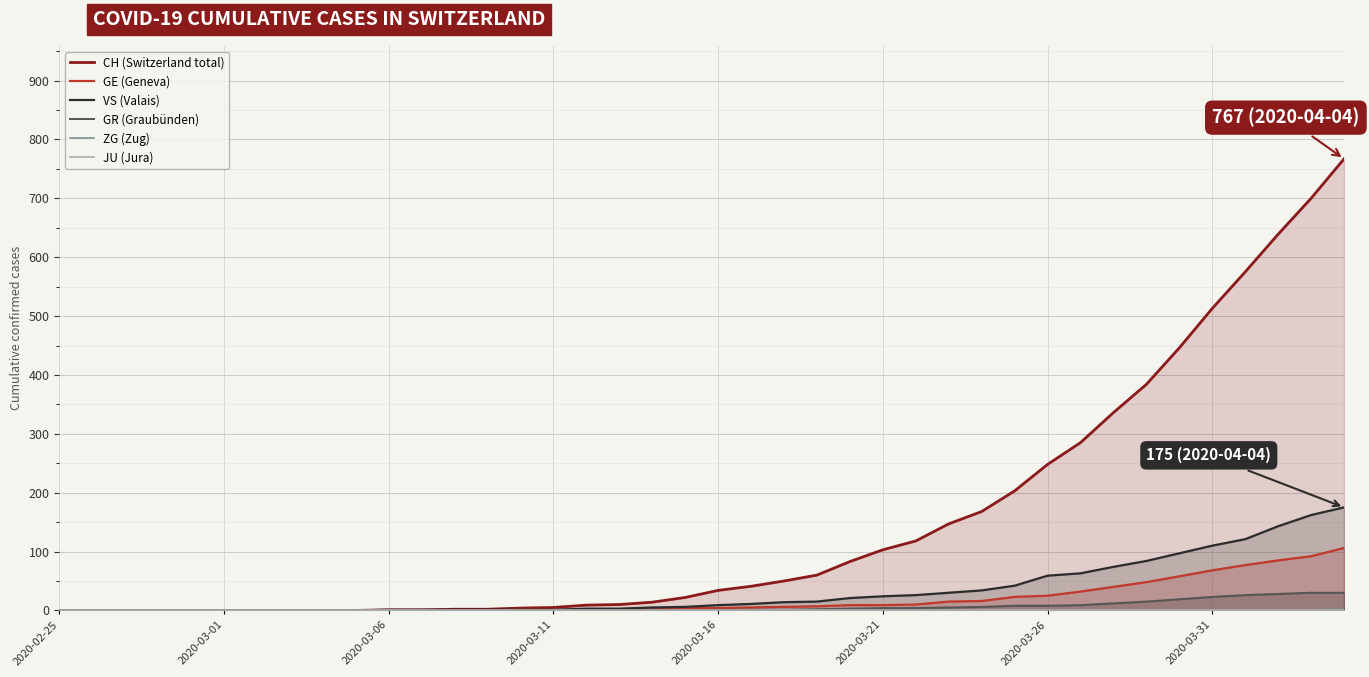

What is the highest value of the GR (Graubünden) series?

30